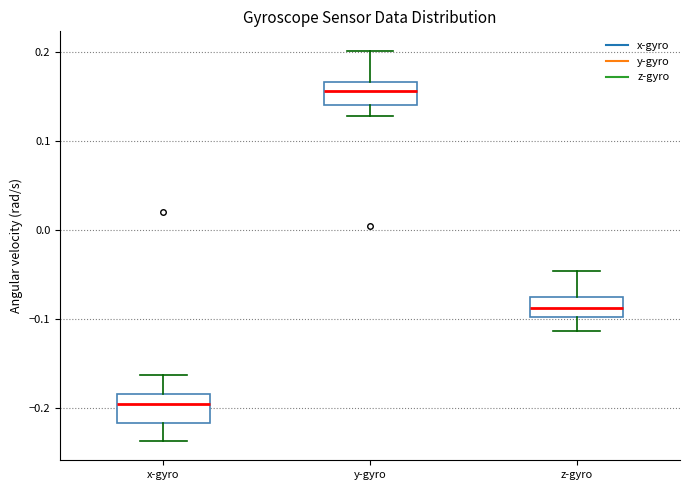

Which box's median line is the highest?

y-gyro